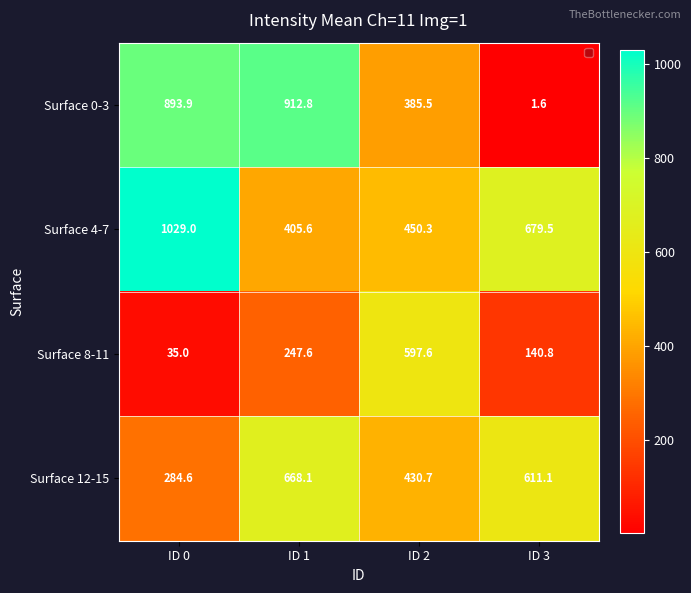

The value of Surface 0-3 at ID 1 is 912.8. True or false?

True